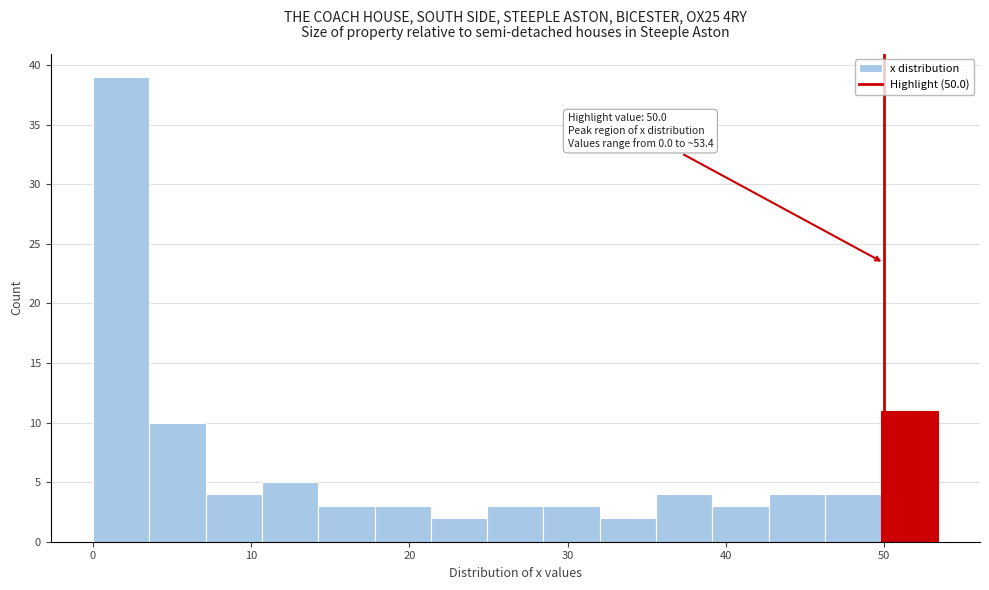

Around what value on the x-axis is the tallest bar? Give the approximate position of its centre, as read against the axis.

2